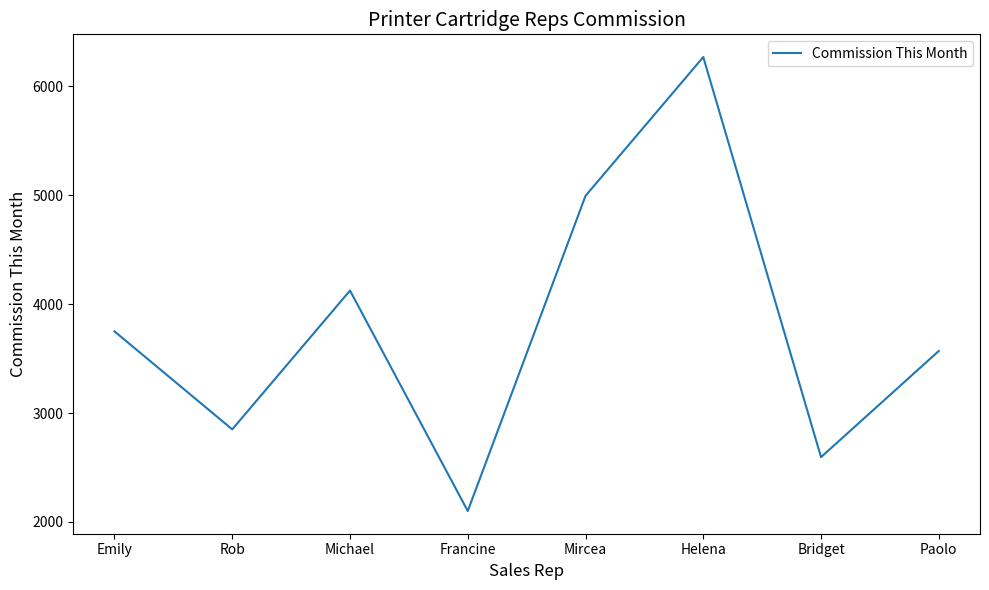

The value at Paolo is 3570. True or false?

True